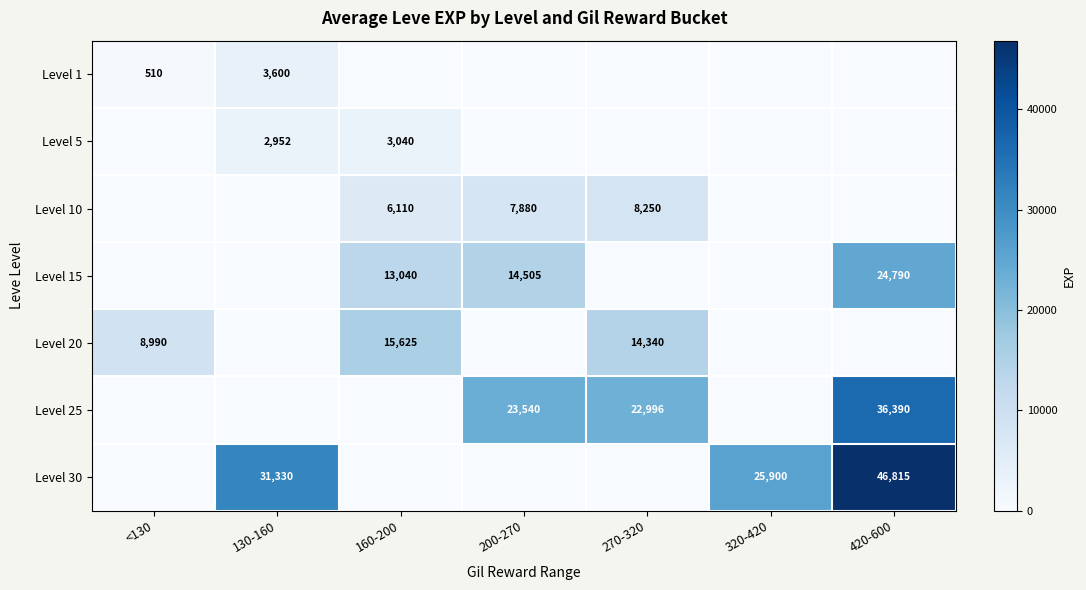

What is the difference between the Level 15 values at 160-200 and 420-600?

11750